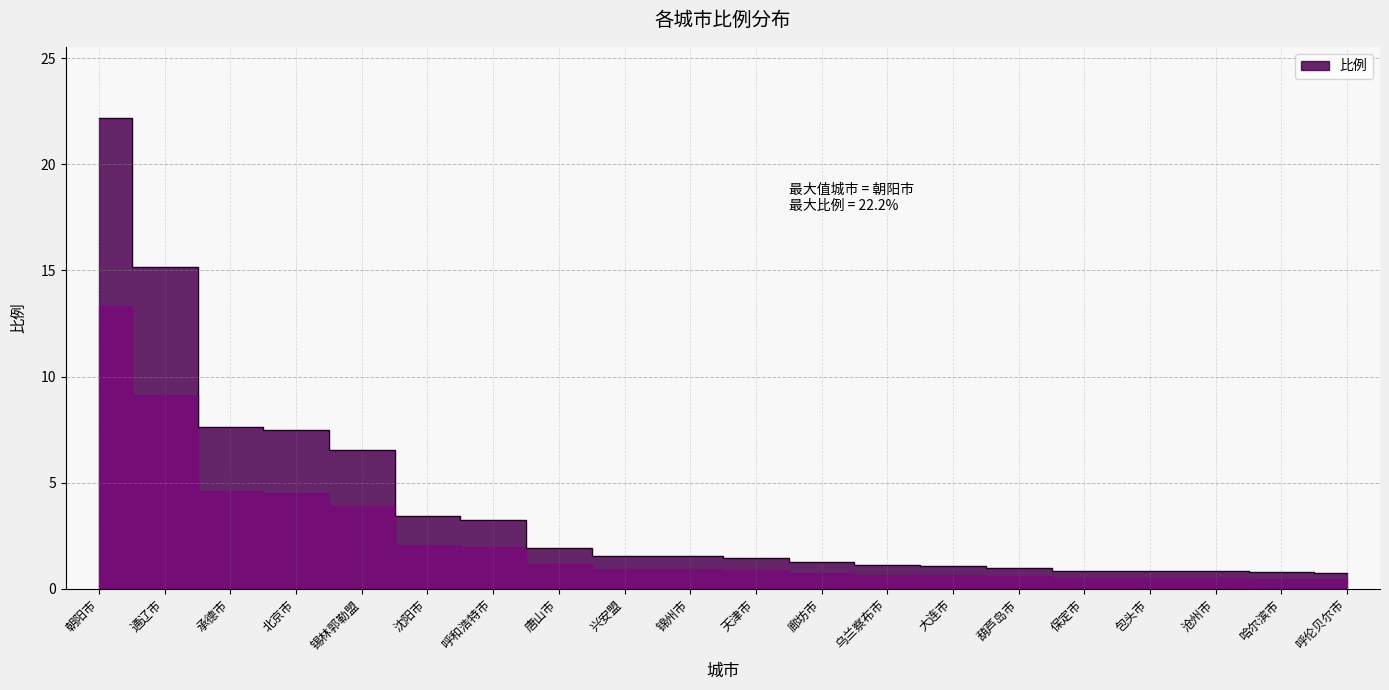

Reading left to right, extract all data points from this chart.

22.2	15.2	7.6	7.5	6.5	3.4	3.2	1.9	1.6	1.6	1.4	1.2	1.1	1.1	1.0	0.8	0.8	0.8	0.8	0.8